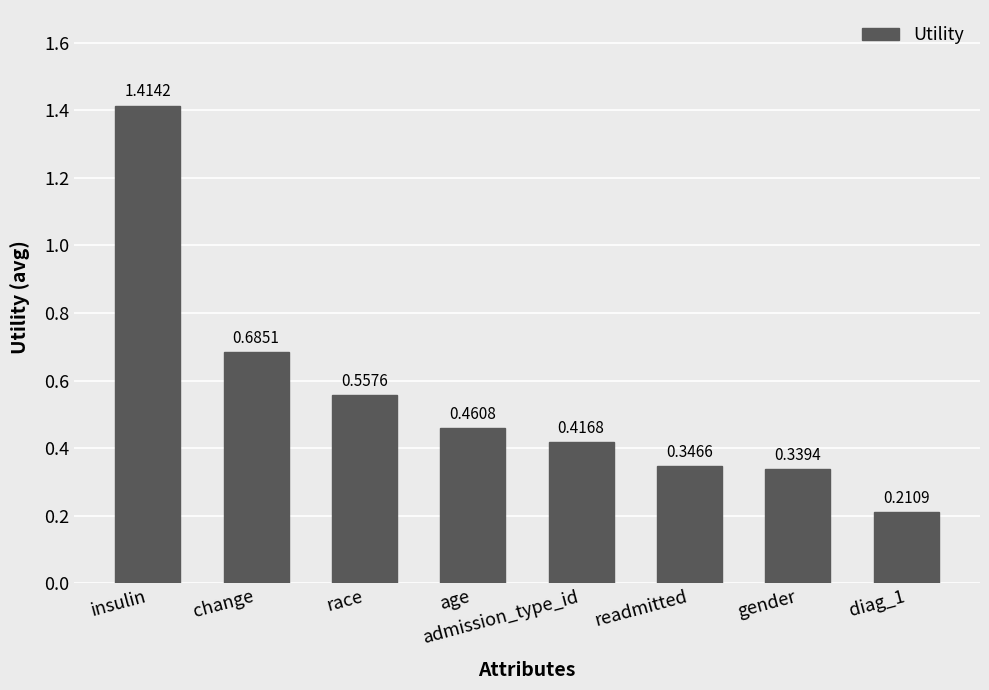

What is the label of the 5th bar from the right?

age